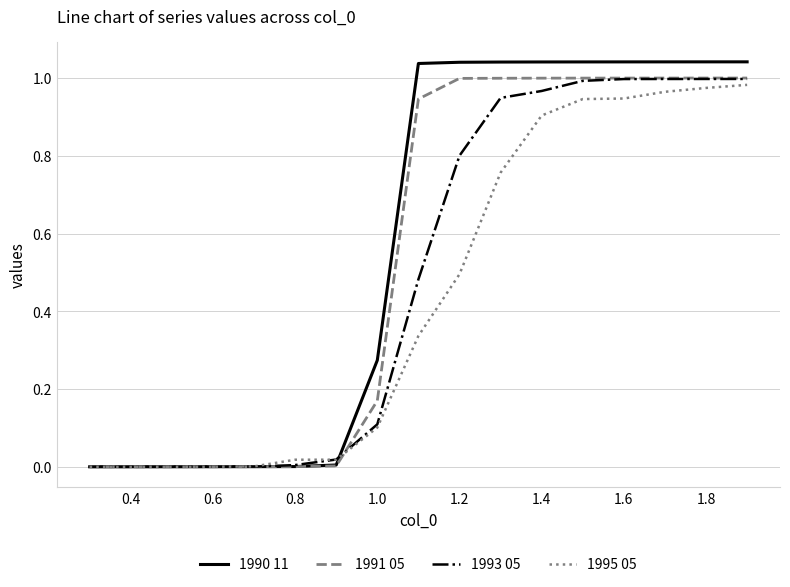

Which series has the widest spread of values?

1990 11